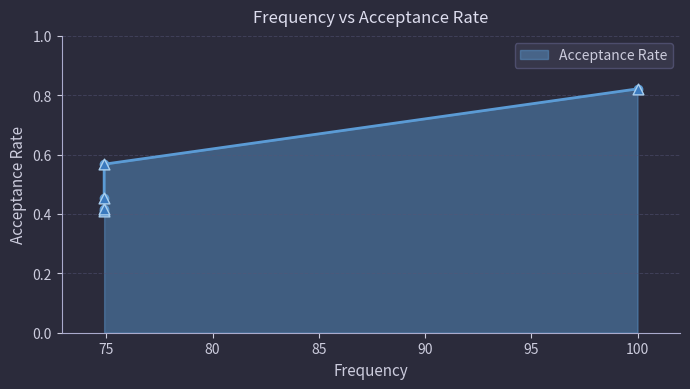

Which has a higher value, 74.9 or 100.0?

100.0